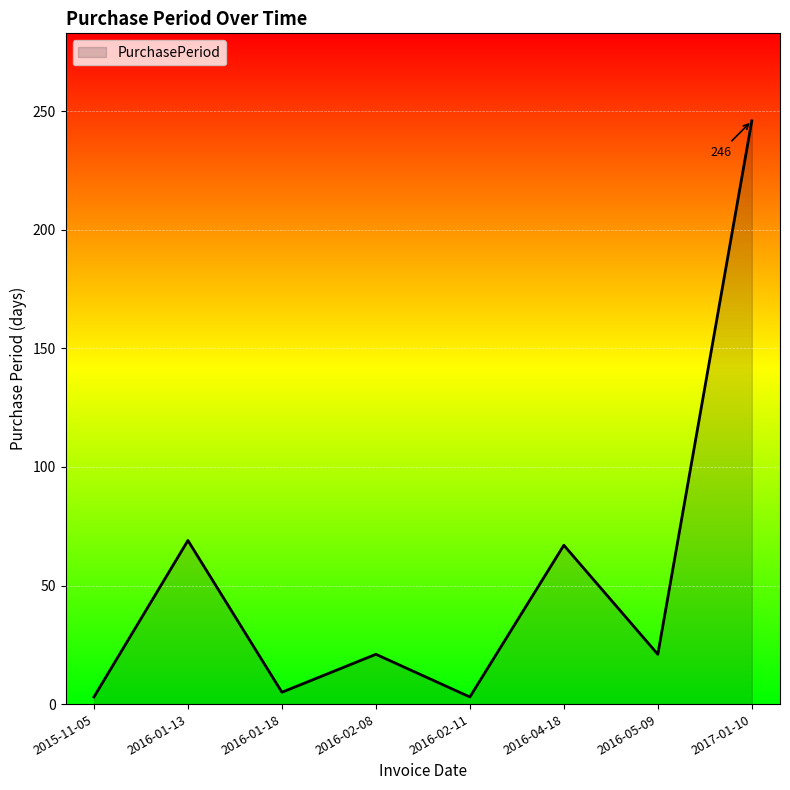

How many interior local peaks (higher than both neighbors) does the data have?

3